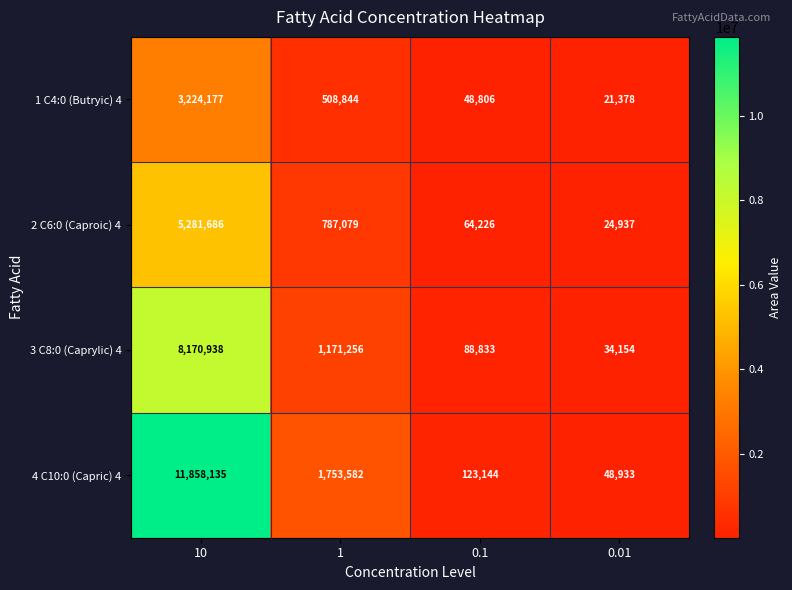

At 10, list the series in order from largest to smallest.

4 C10:0 (Capric) 4, 3 C8:0 (Caprylic) 4, 2 C6:0 (Caproic) 4, 1 C4:0 (Butryic) 4